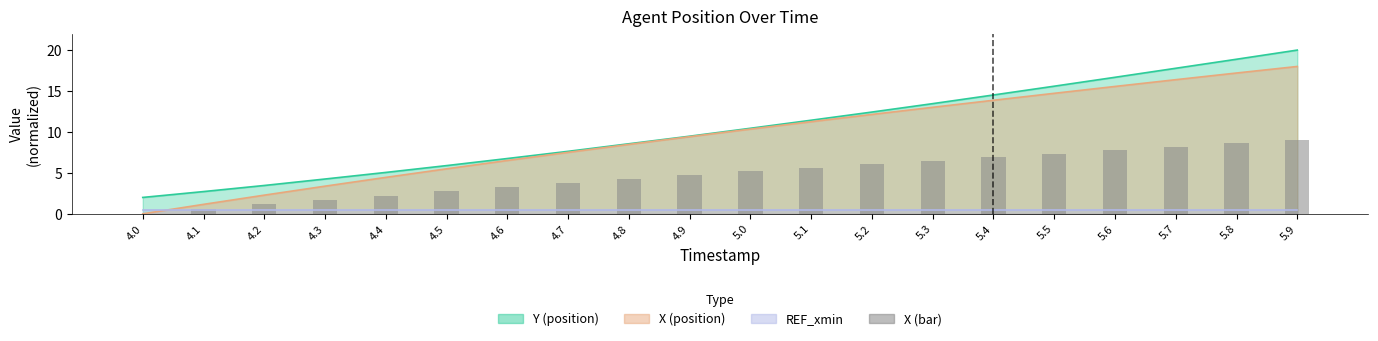

List the labels in order of value, smallest first.

4.0, 4.1, 4.2, 4.3, 4.4, 4.5, 4.6, 4.7, 4.8, 4.9, 5.0, 5.1, 5.2, 5.3, 5.4, 5.5, 5.6, 5.7, 5.8, 5.9